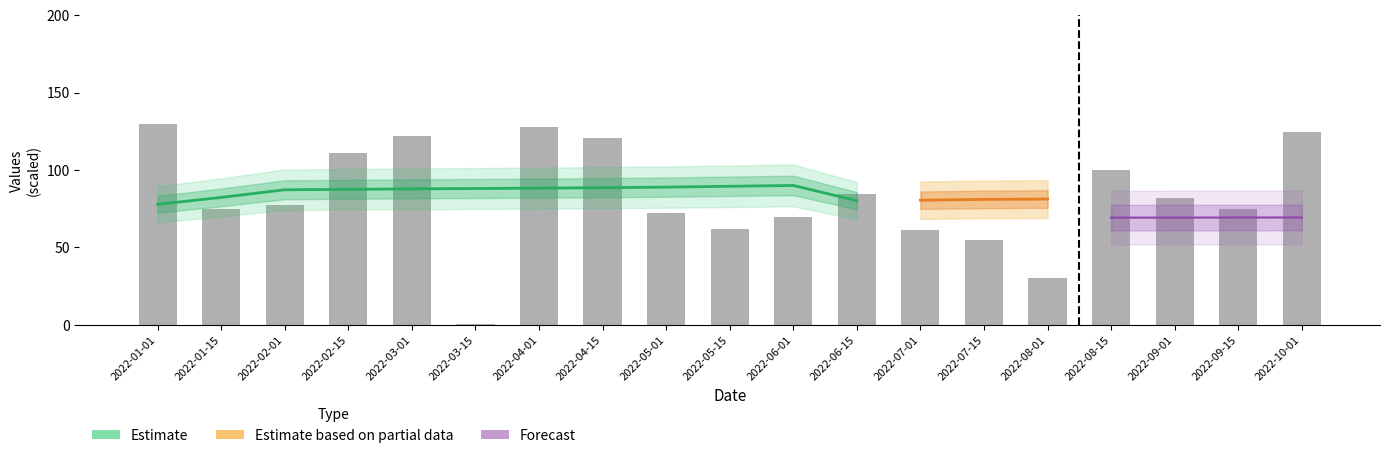

What value does the data have at 2022-02-15?

111.0